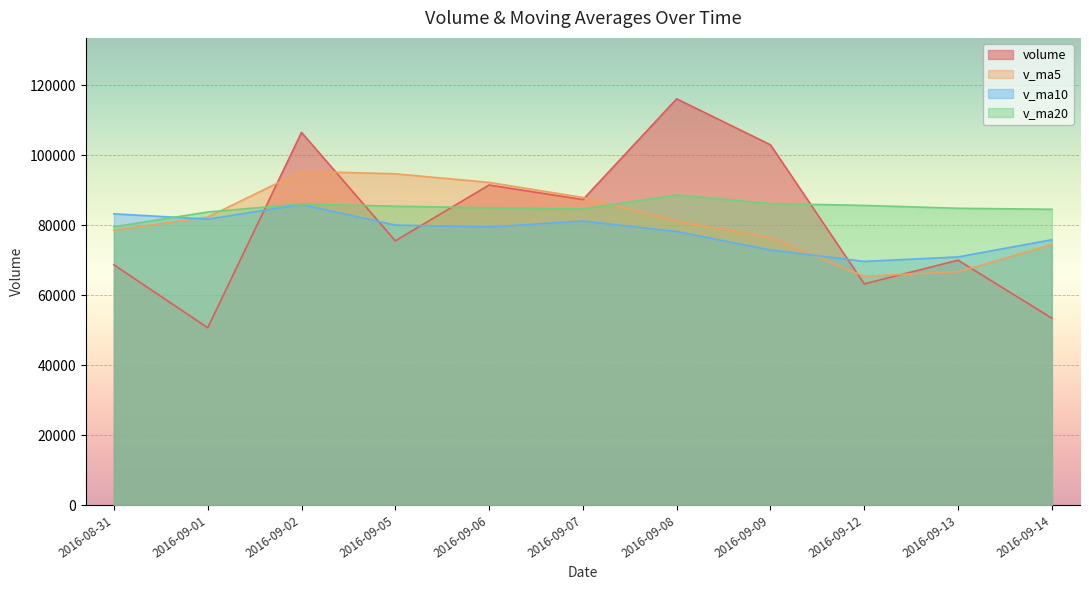

What is the difference between the v_ma10 values at 2016-08-31 and 2016-09-08?

5079.8